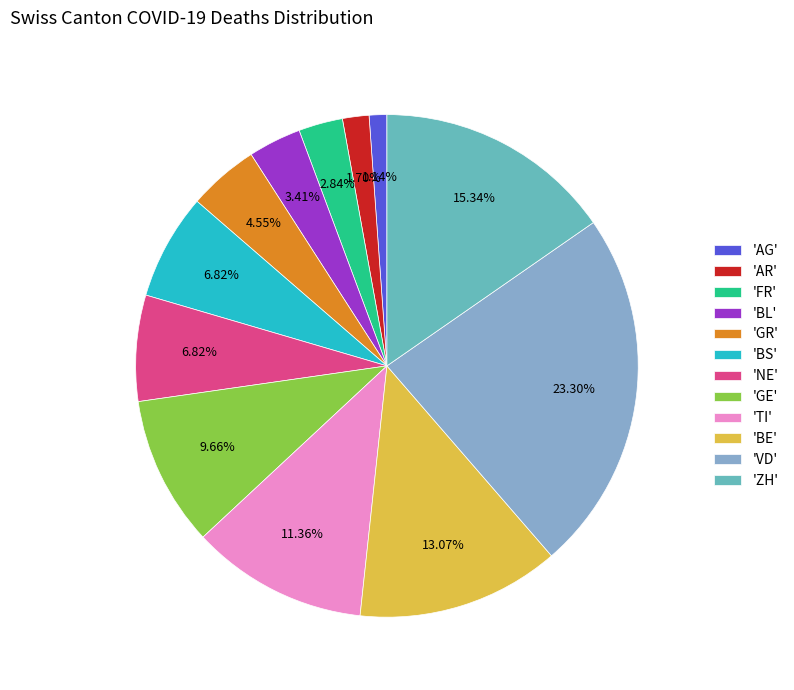

Is there any slice that represents more than half of the pie?

No